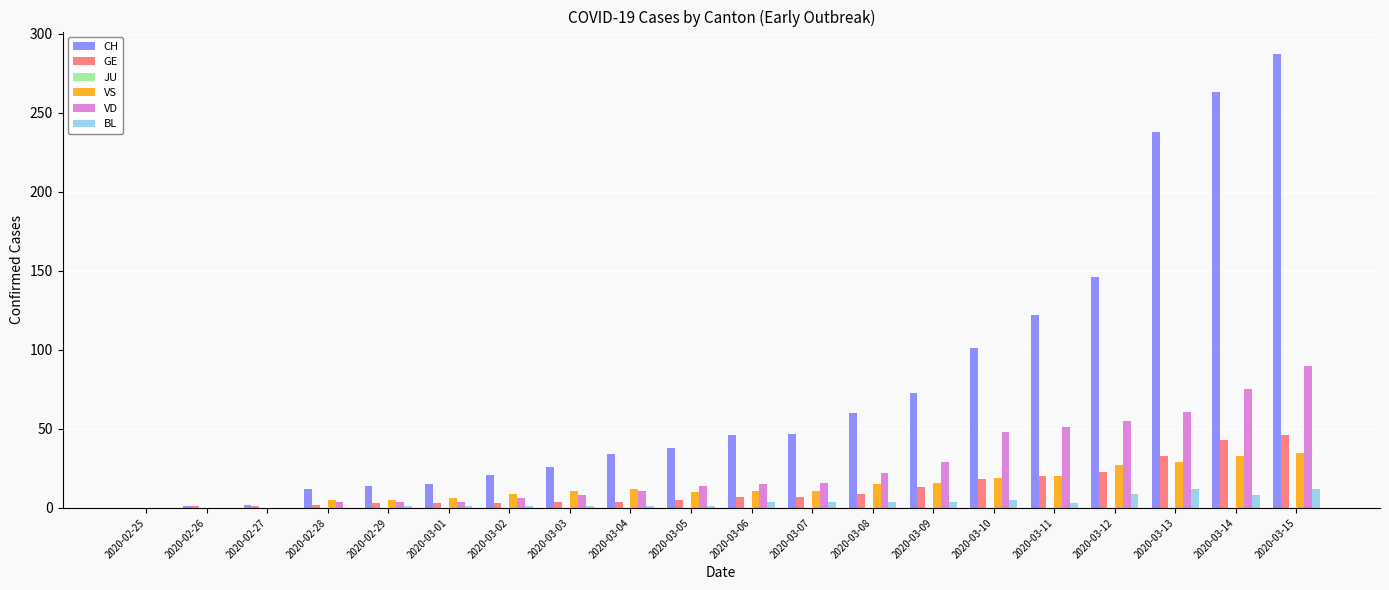

At which category is the sum across all series the highest?

2020-03-15